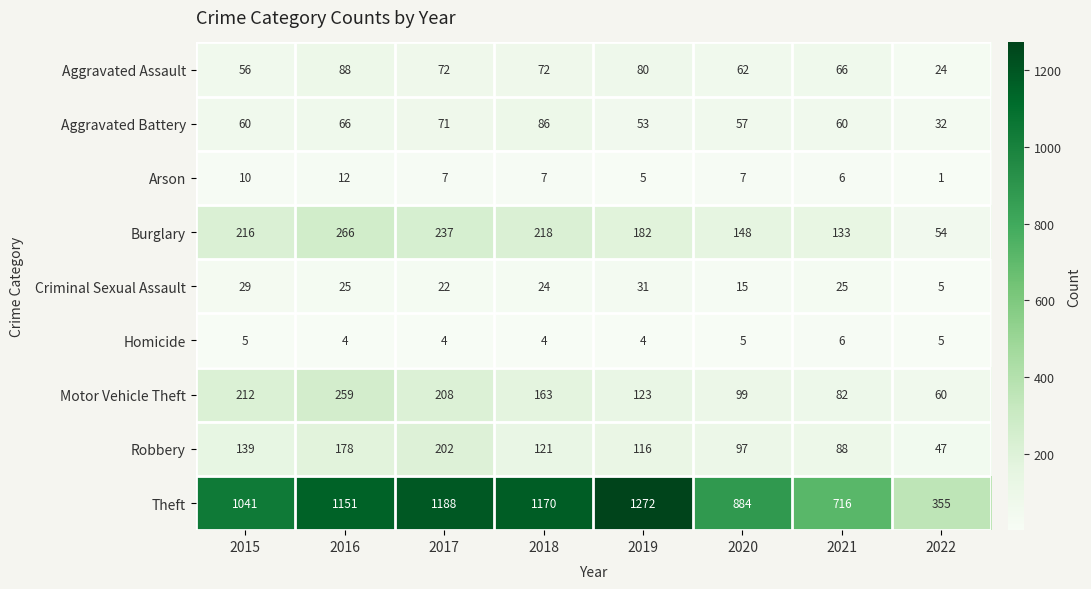

What value does the Aggravated Battery series have at 2016, to the nearest 10?

70